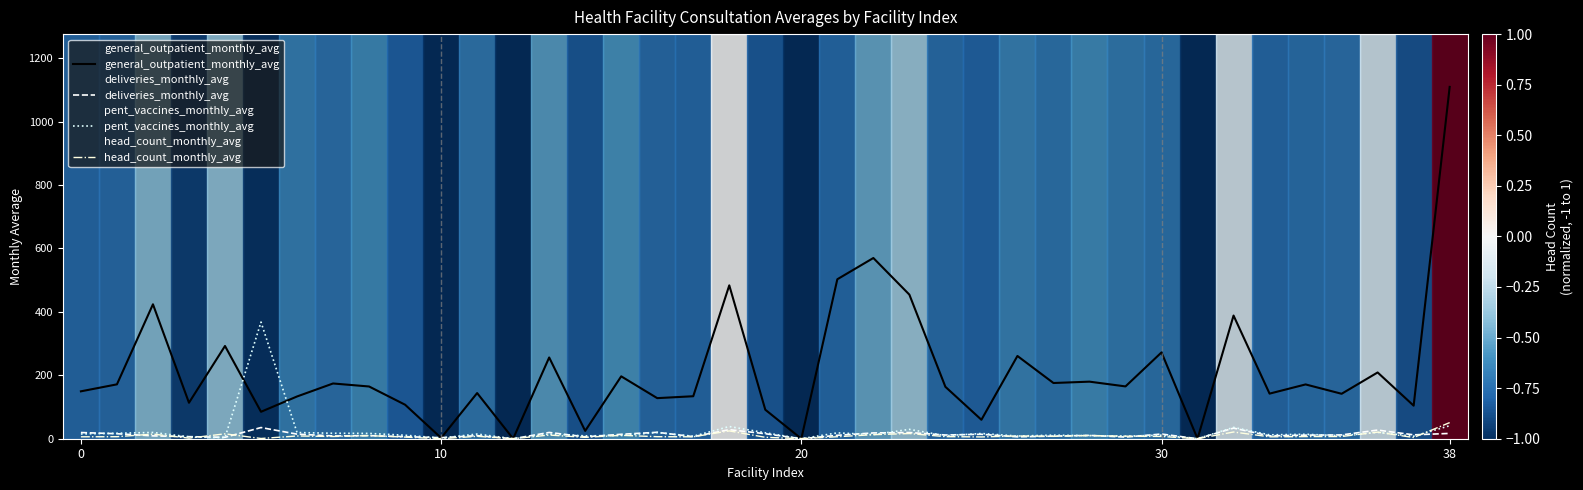

What is the greatest value displayed?

1109.8